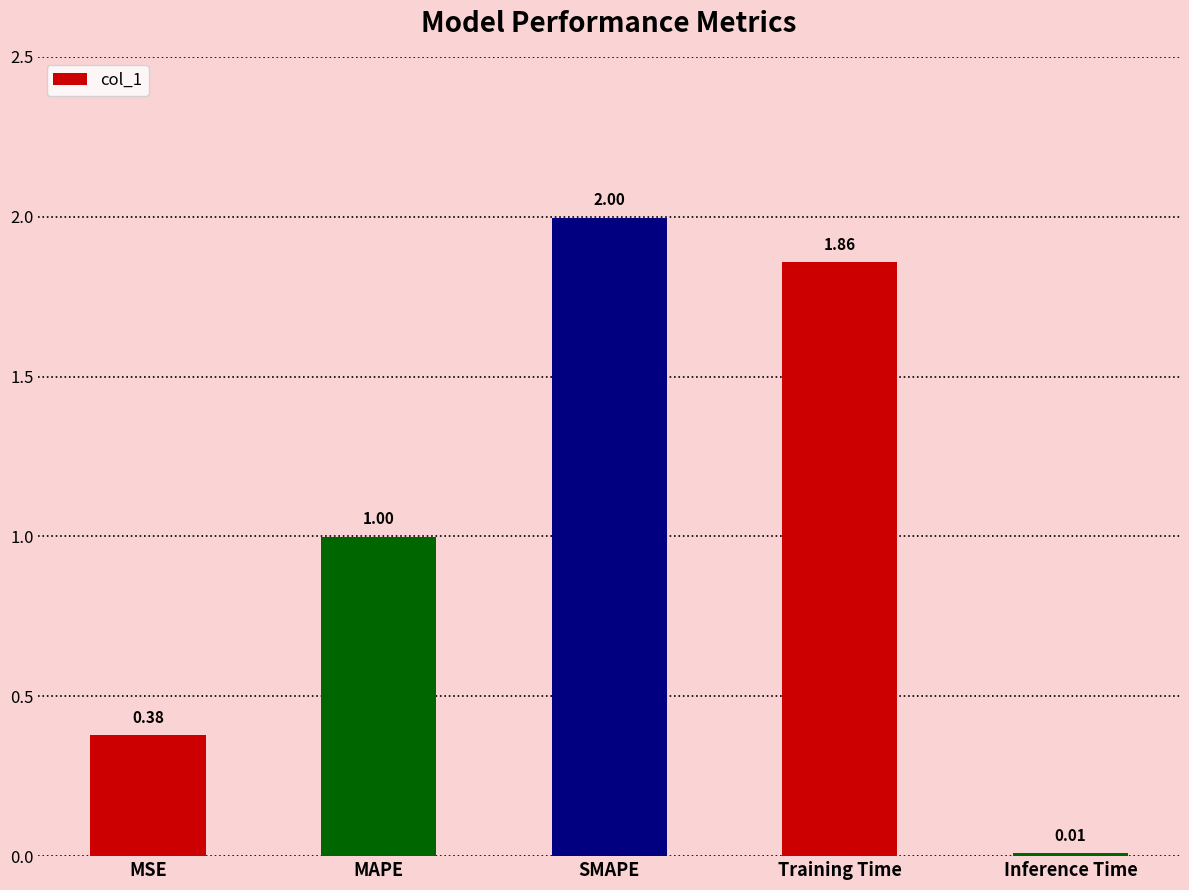

What is the label of the 2nd bar from the left?

MAPE